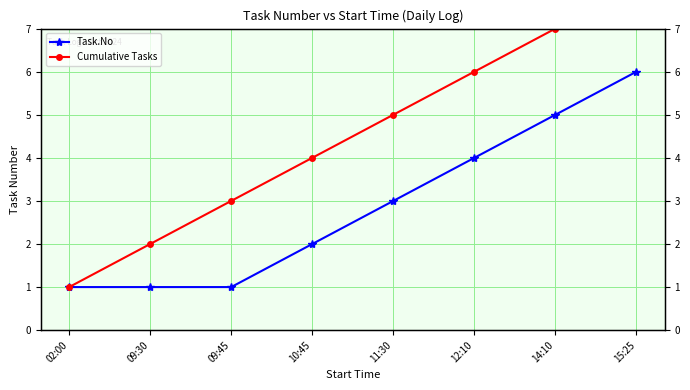

What is the total value across all series at 09:45?

4